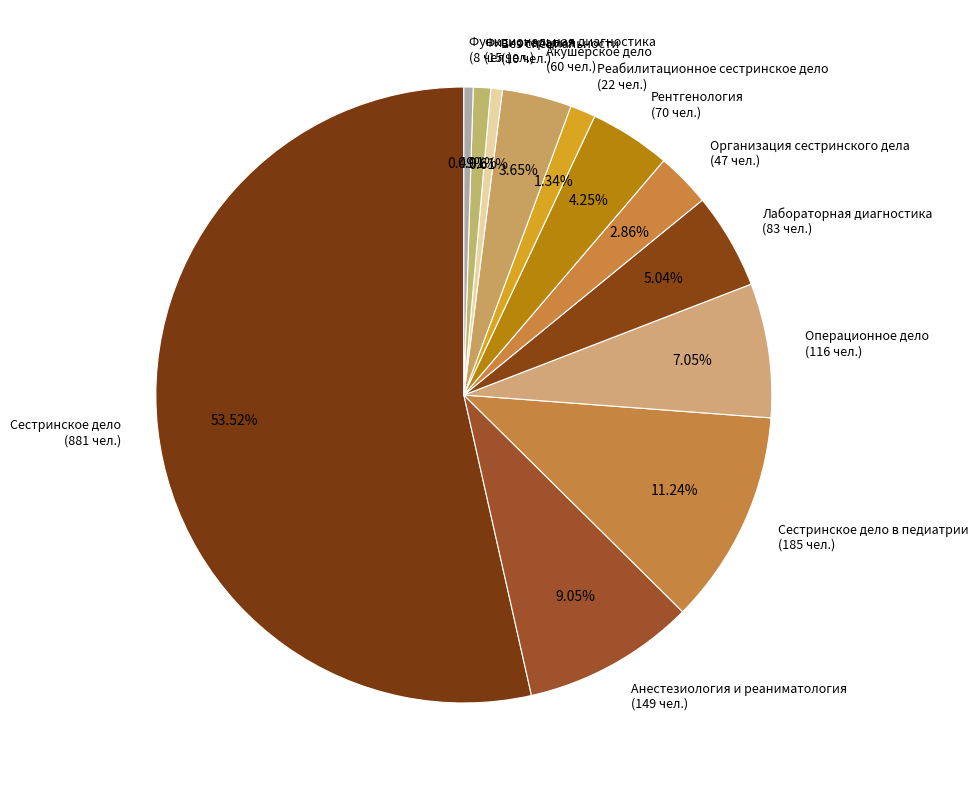

Is Сестринское дело (881 чел.) the majority of the pie?

Yes